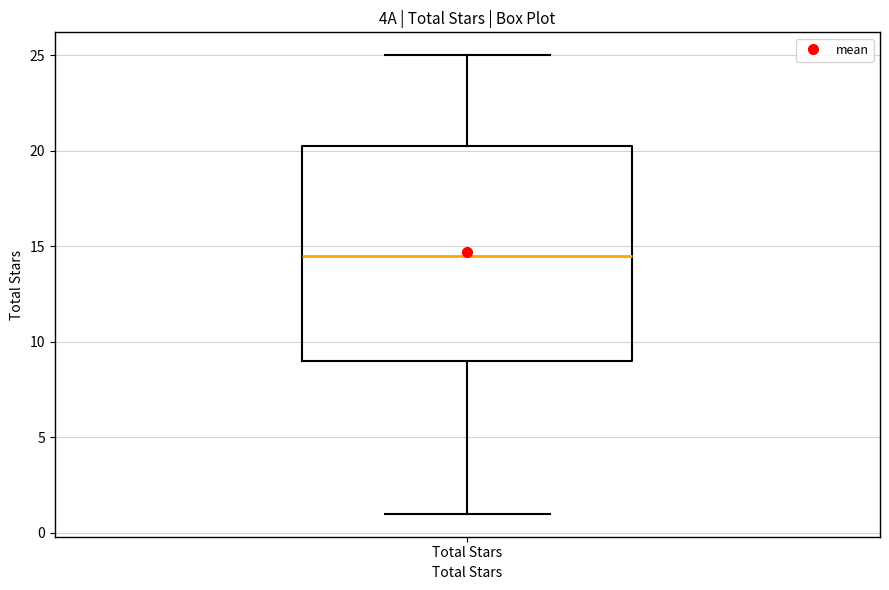

Transcribe this box plot: give where the median line is, the range the box spans, and where the two whiskers end, as read against the y-axis. The values are not printed on the chart, so give them approximately, as read against the axis.

median 14.5, box 9.0 to 20.5, whiskers 1.0 to 25.0